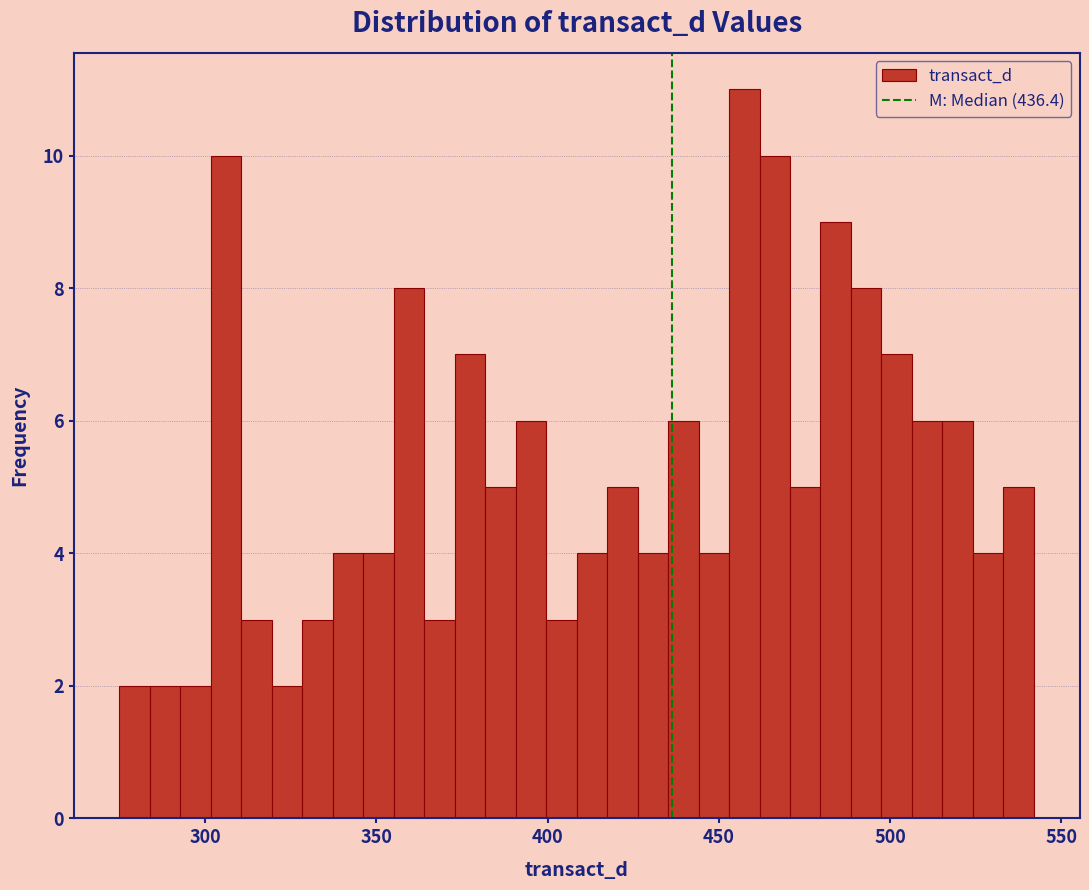

Read against the x-axis, roughly where is the centre of the tallest bar?

455